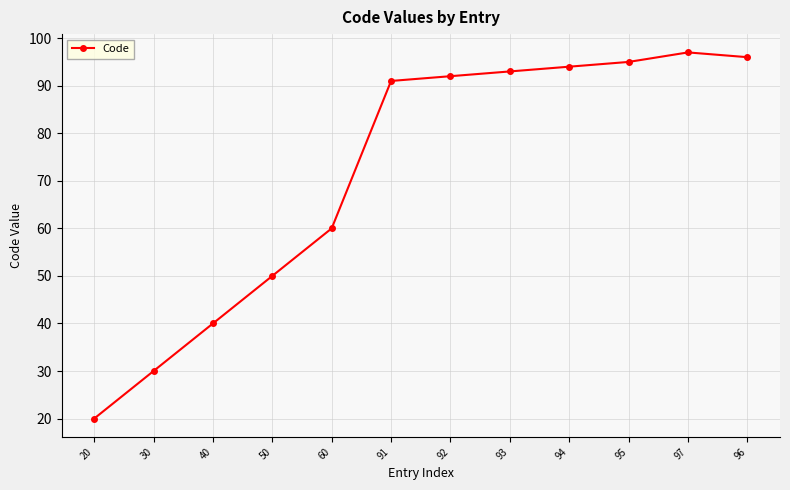

Does the chart have visible grid lines?

Yes